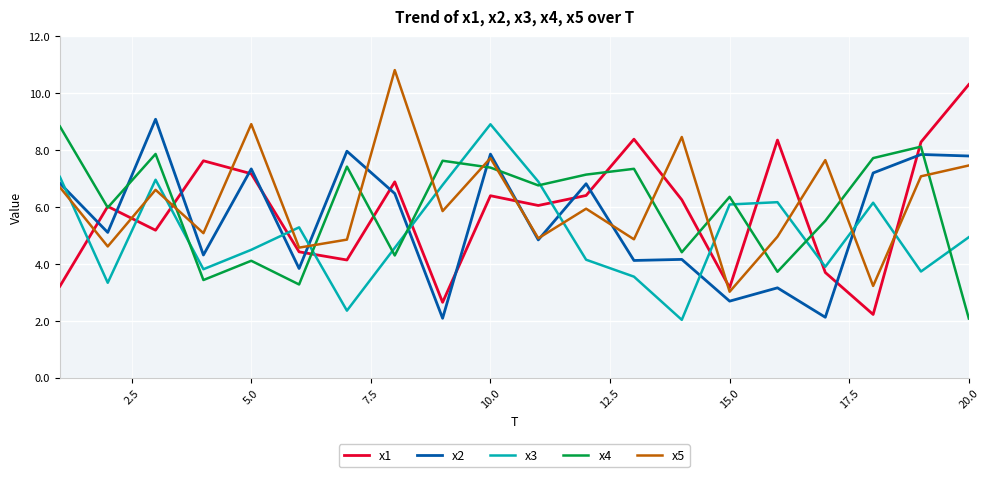

After their last crossing, which series has the higher values: x2 or x4?

x2